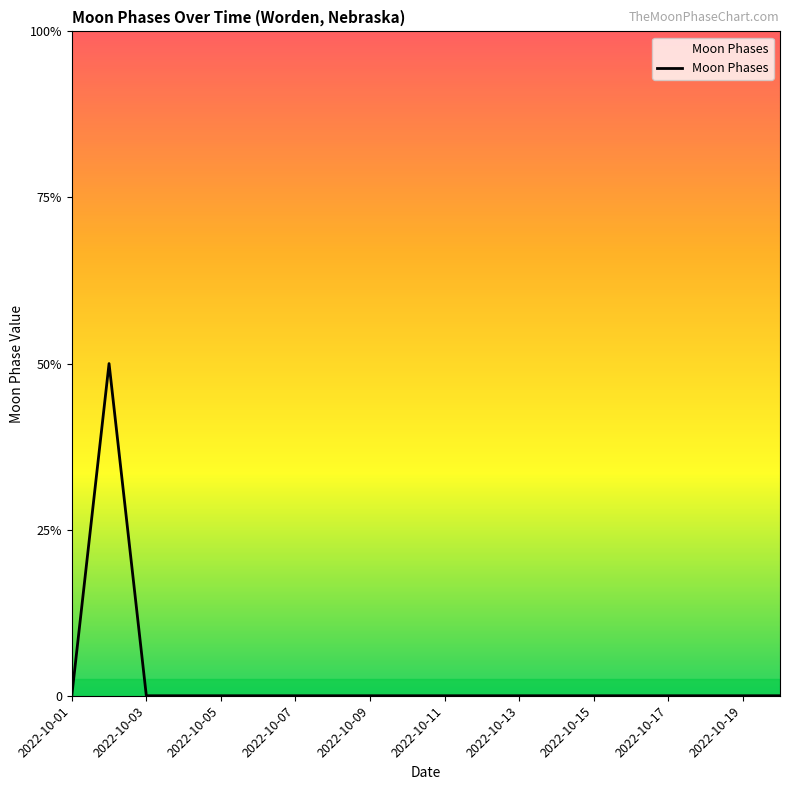

Is this an area chart (filled region under the line)?

Yes